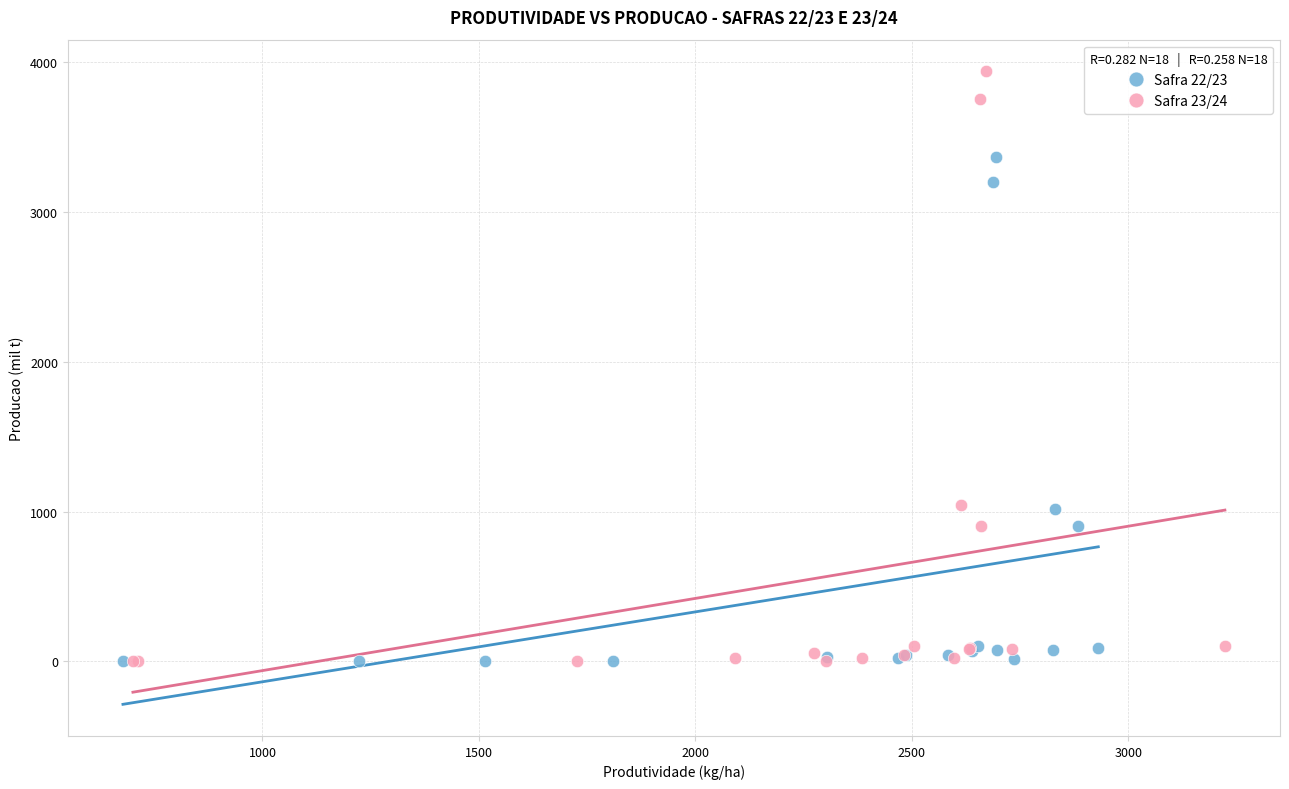

Which series has the largest Y range (max minus min)?

Safra 23/24